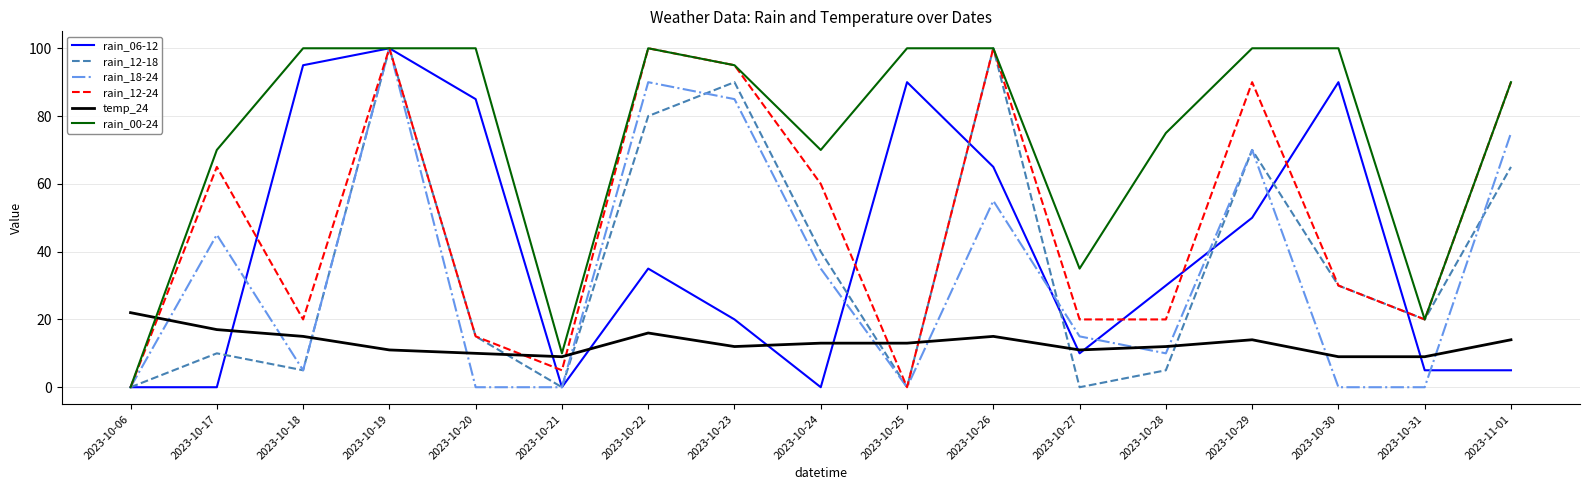

Which series changed the most between 2023-10-27 and 2023-10-28?

rain_00-24